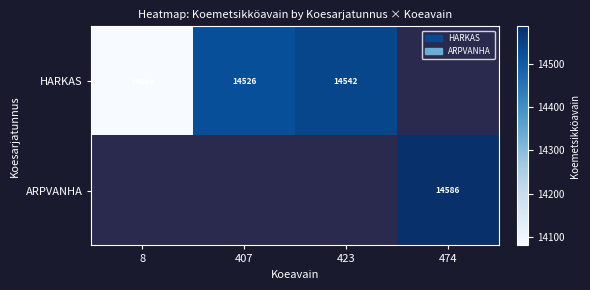

Is it true that HARKAS equals 14526 at 407?

True